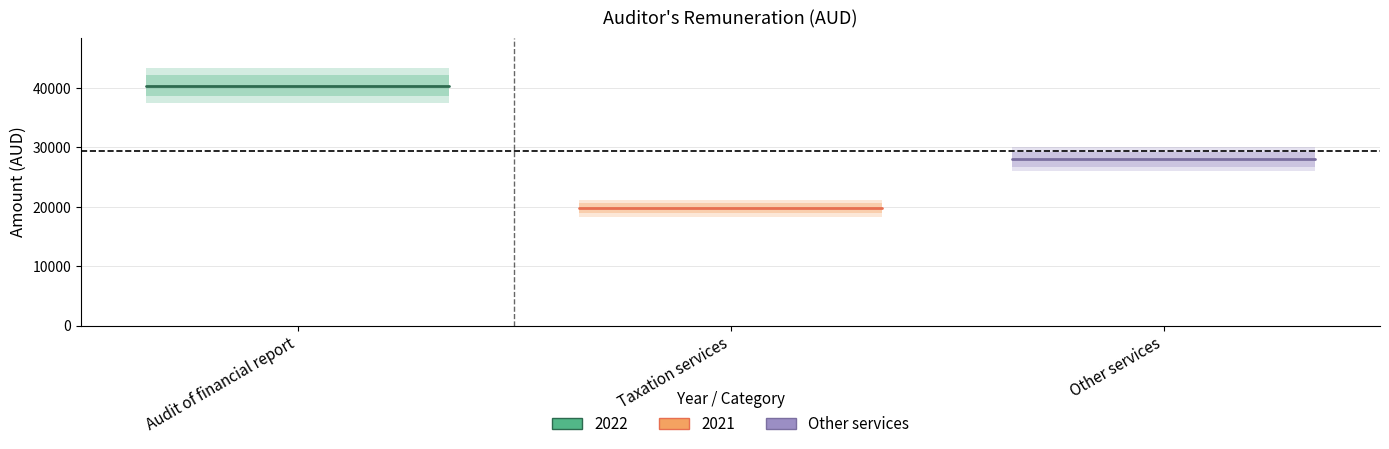

At which label does 2022 first exceed 29200?

Audit of financial report